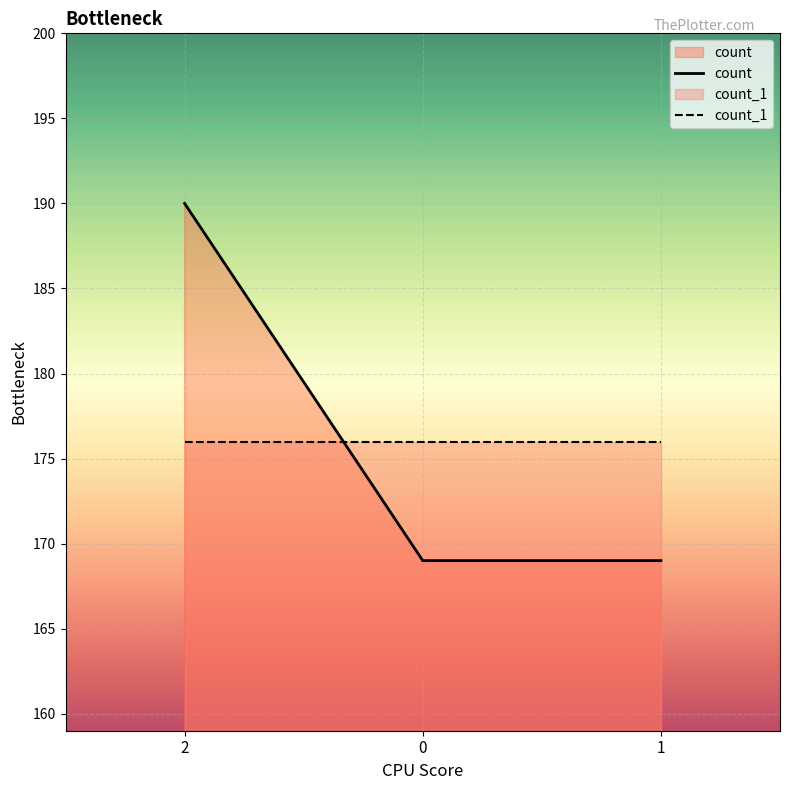

How many lines are shown in the chart?

2